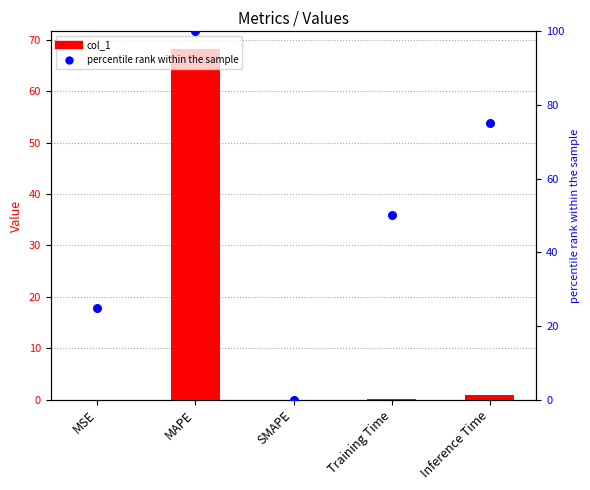

Which series has the largest total across all categories?

percentile rank within the sample